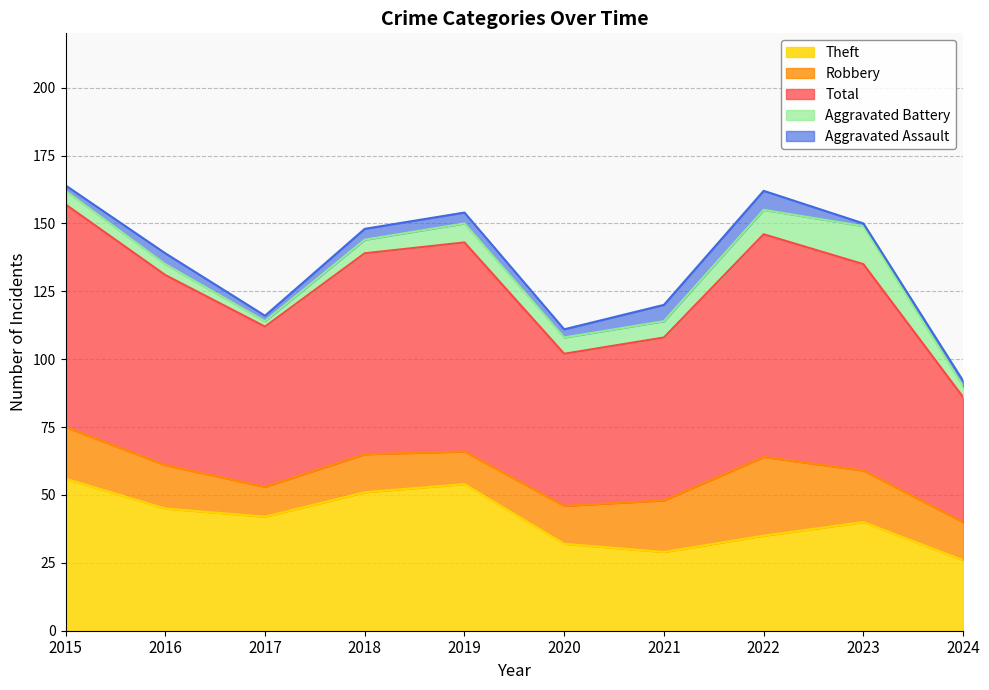

What is the difference between the Theft values at 2022 and 2021?

6